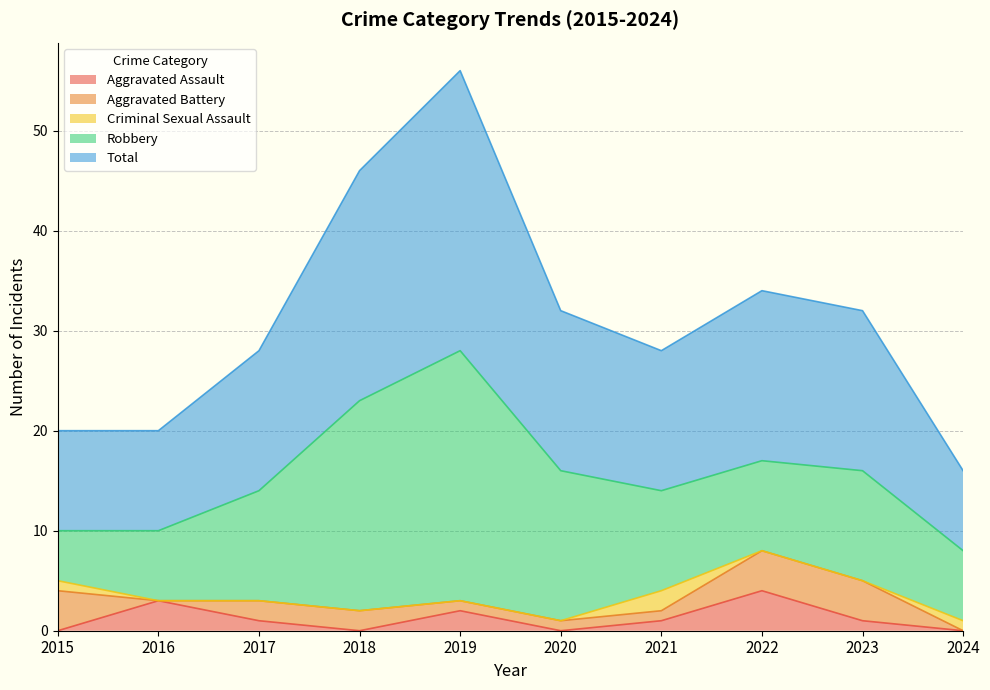

At which category does the chart reach its peak across all series?

2019